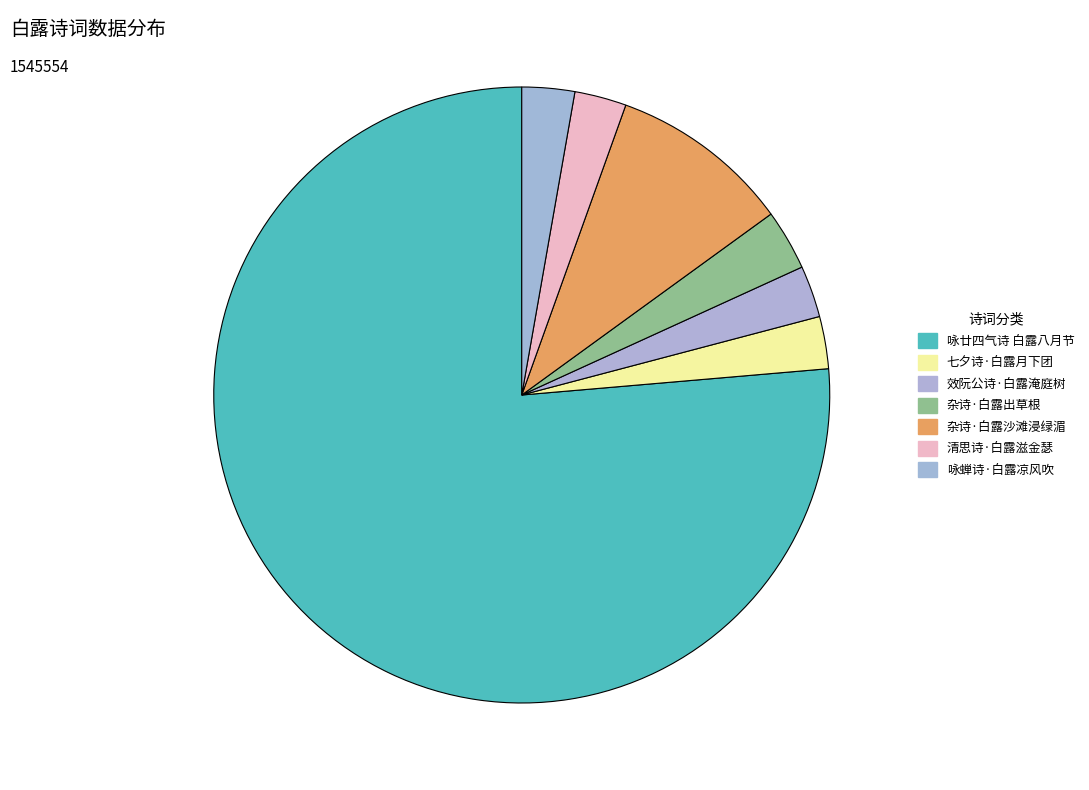

Which category has the smallest portion of the pie?

效阮公诗·白露淹庭树